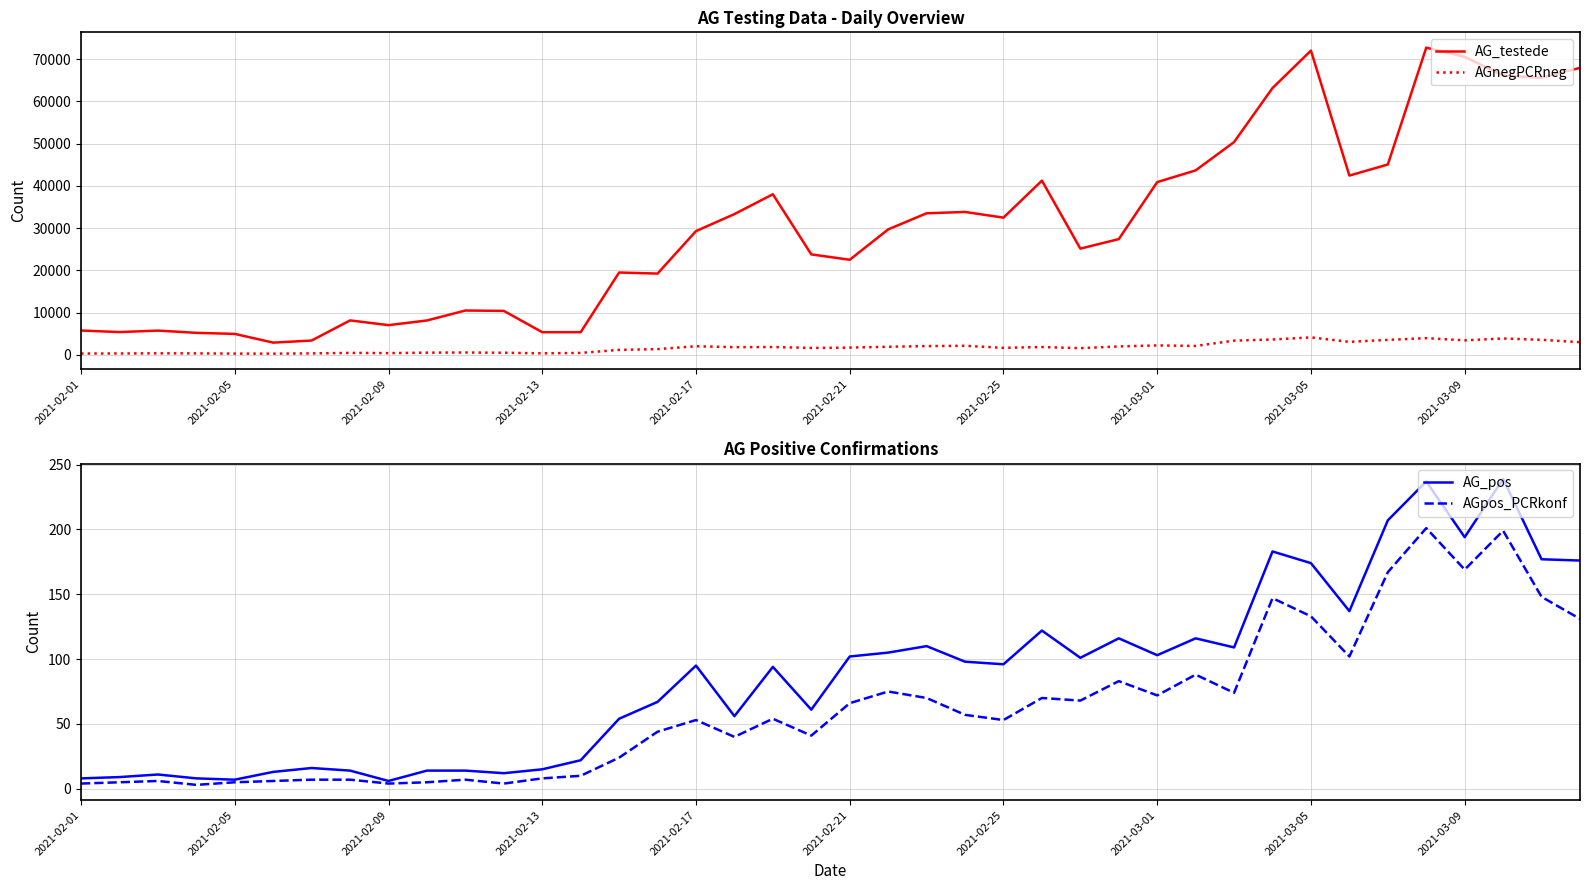

True or false: AG_testede and AGnegPCRneg cross at least once.

False